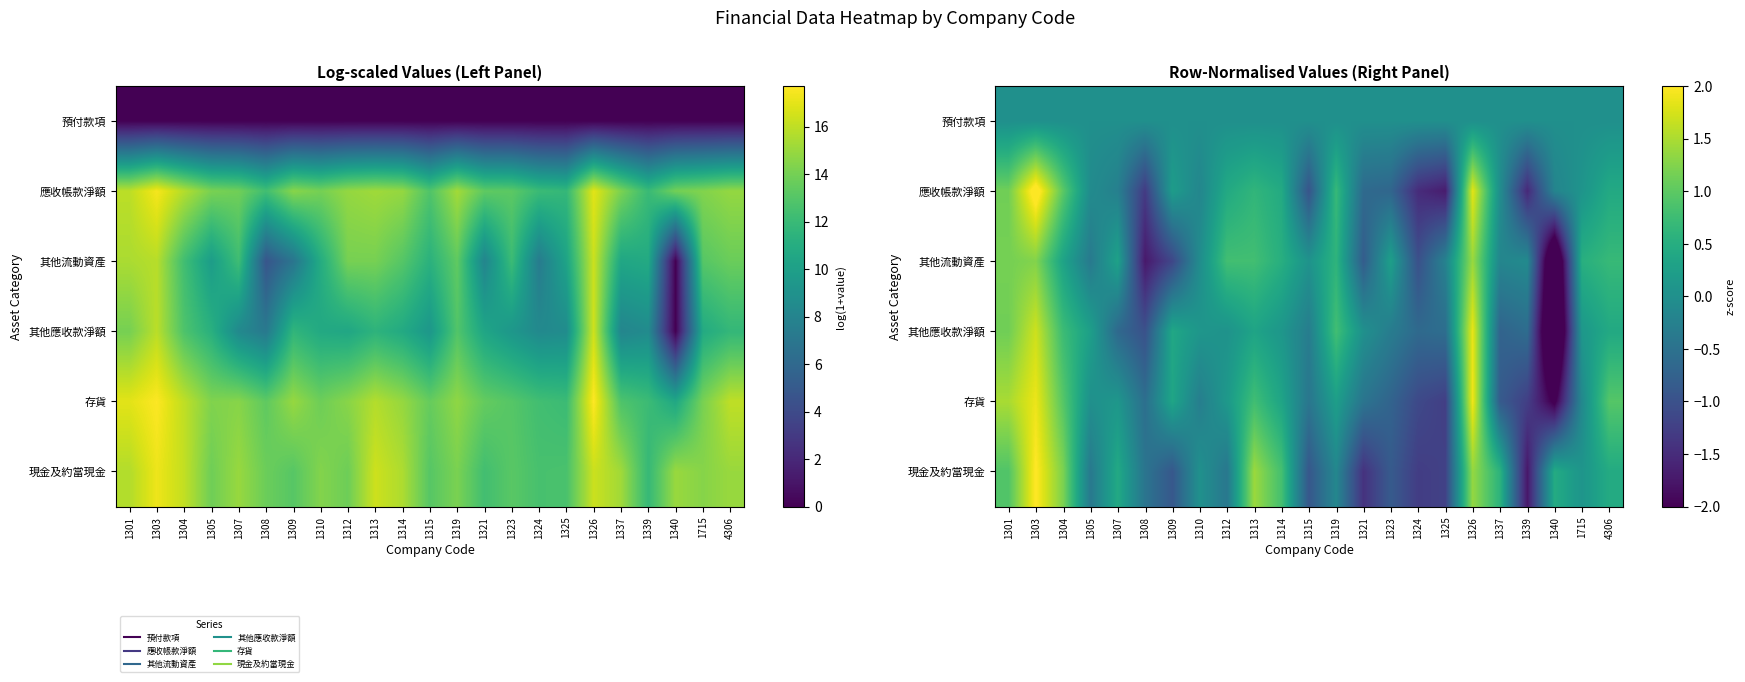

What is the maximum value shown in the chart?

2.2